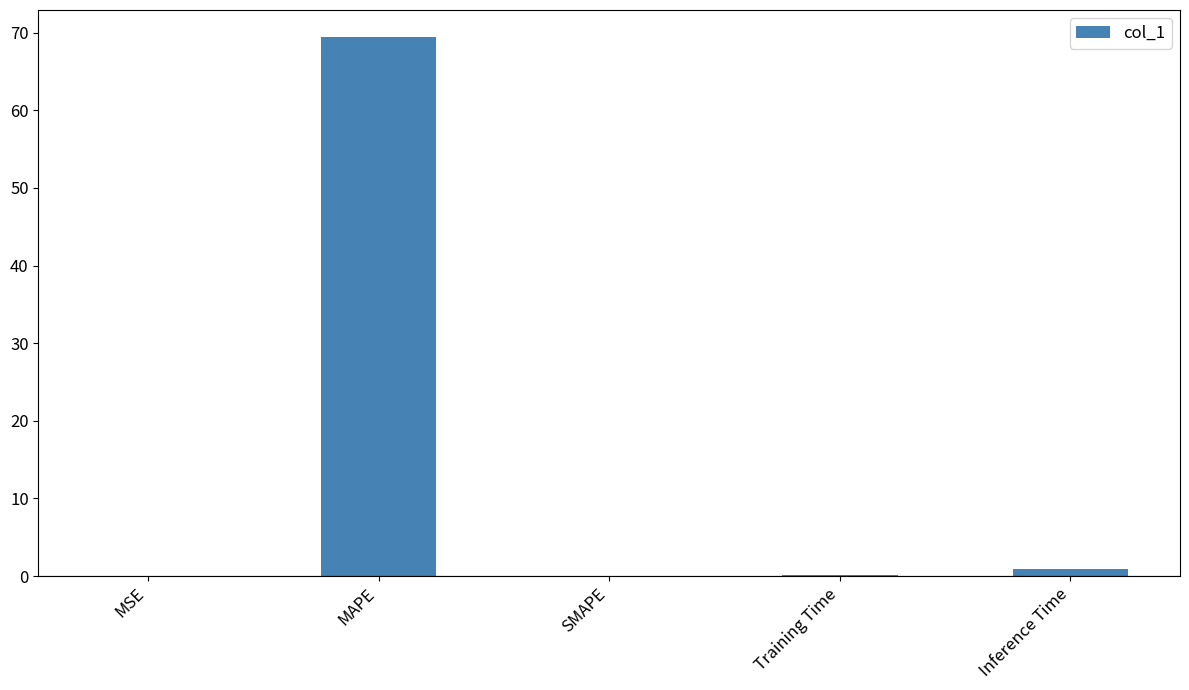

What is the change in value from SMAPE to Inference Time?

+0.9